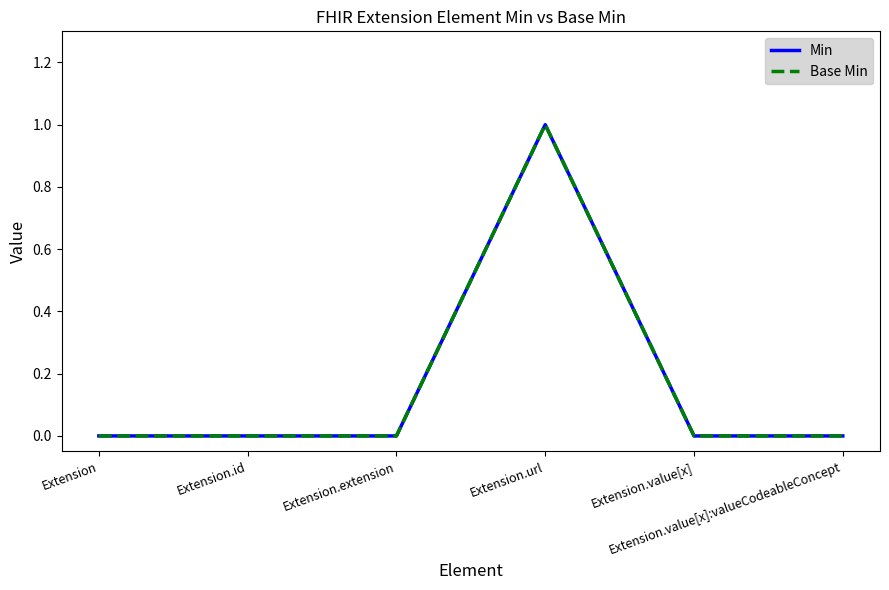

Is this an area chart (filled region under the line)?

No